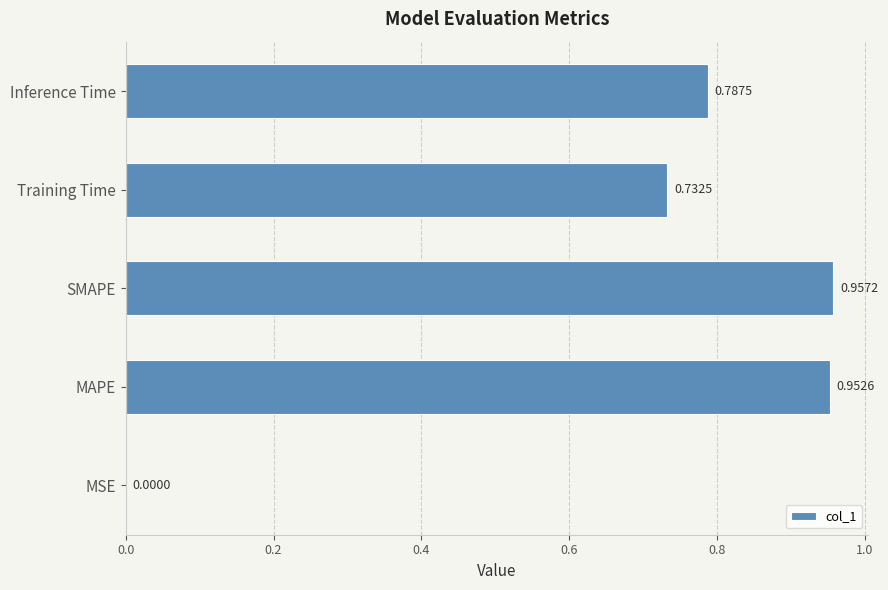

At which category does the chart reach its peak across all series?

SMAPE